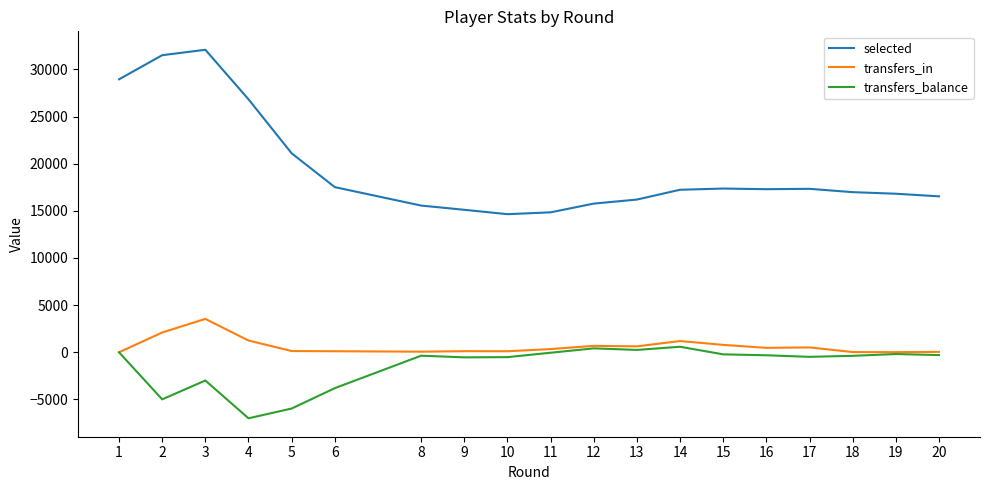

What is the difference between the second highest and minimum values in the transfers_balance series?

7416